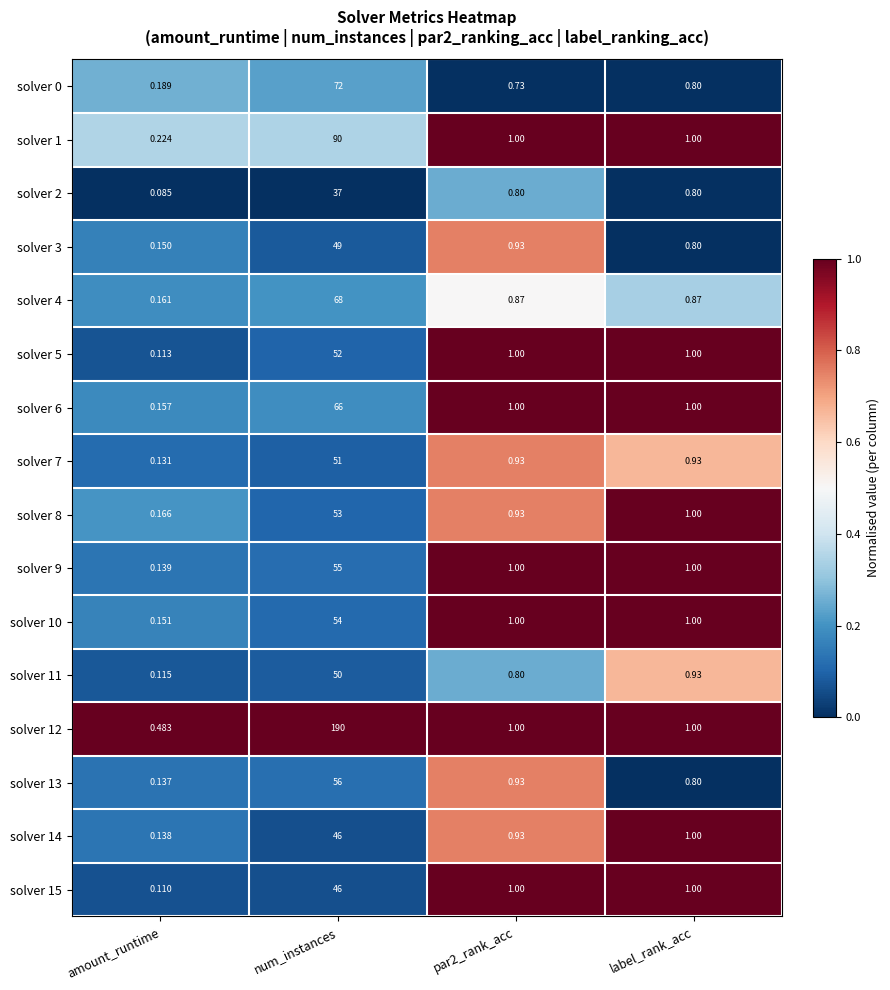

Which label corresponds to the smallest value in the chart?

amount_runtime